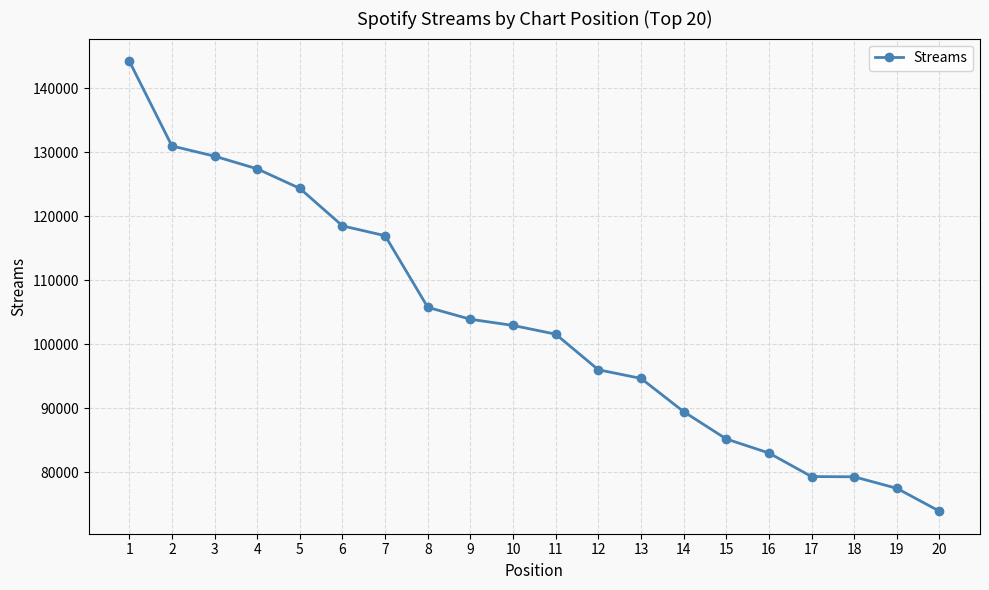

Approximately how many times larger is the value at 14 compared to 16?

1.1